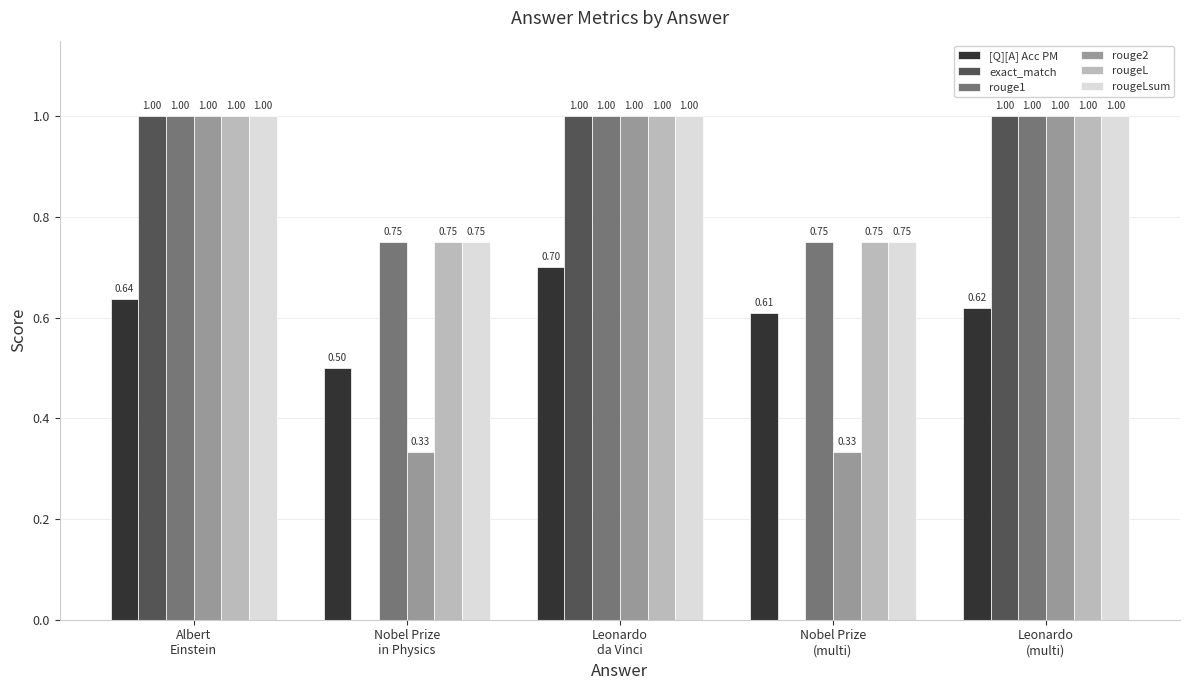

What is the average value of the rougeLsum series?

0.9